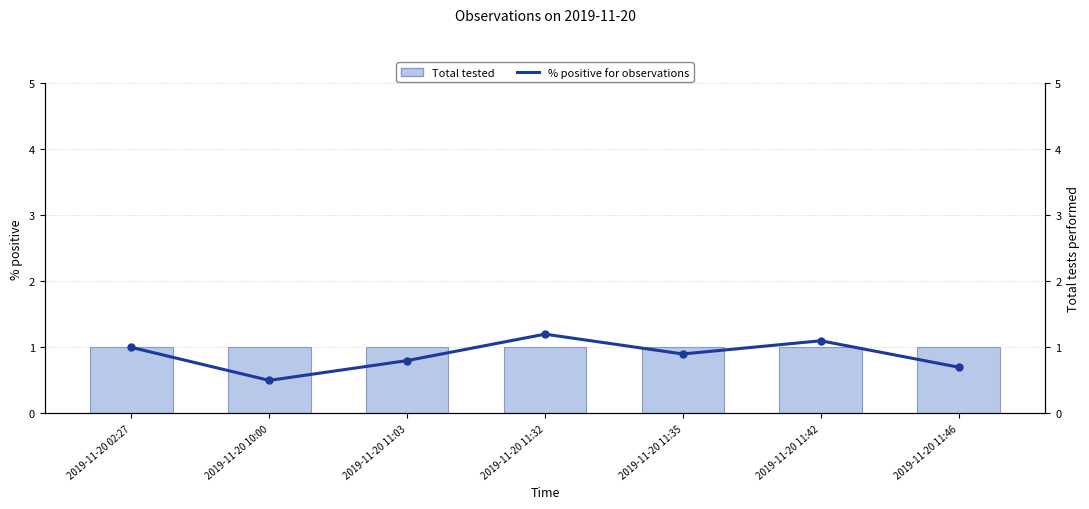

Reading right to left, transcribe all the data shown in this chart.

Total tested: 2019-11-20 11:46=1.0	2019-11-20 11:42=1.0	2019-11-20 11:35=1.0	2019-11-20 11:32=1.0	2019-11-20 11:03=1.0	2019-11-20 10:00=1.0	2019-11-20 02:27=1.0
% positive for observations: 2019-11-20 11:46=0.7	2019-11-20 11:42=1.1	2019-11-20 11:35=0.9	2019-11-20 11:32=1.2	2019-11-20 11:03=0.8	2019-11-20 10:00=0.5	2019-11-20 02:27=1.0